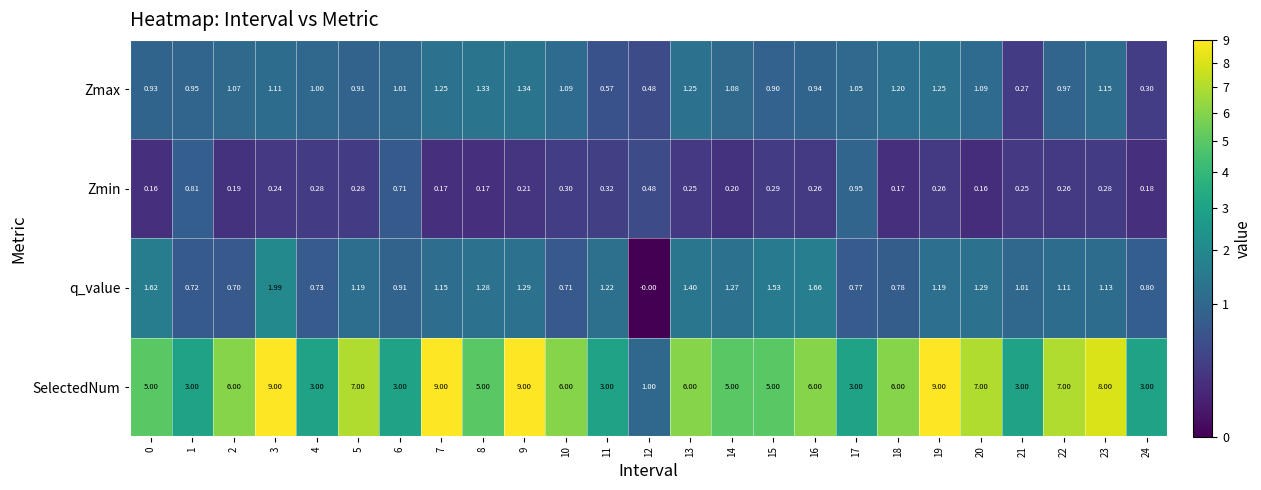

Which series has the largest range (max minus min)?

SelectedNum